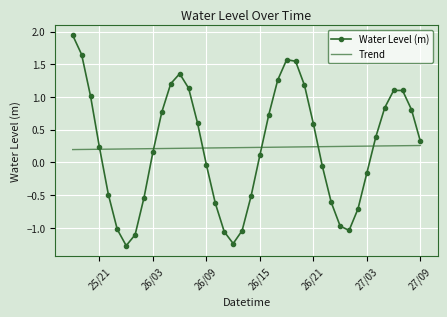

True or false: Water Level (m) has more than 0 interior local peaks.

True